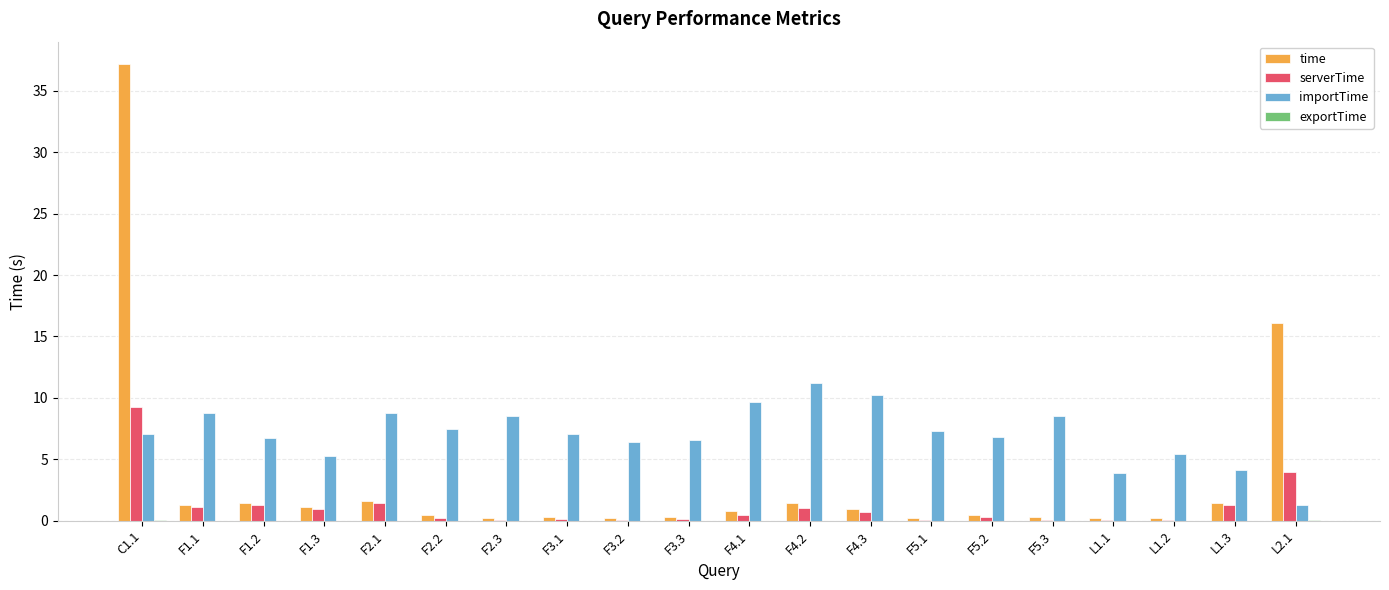

Which series has the widest spread of values?

time